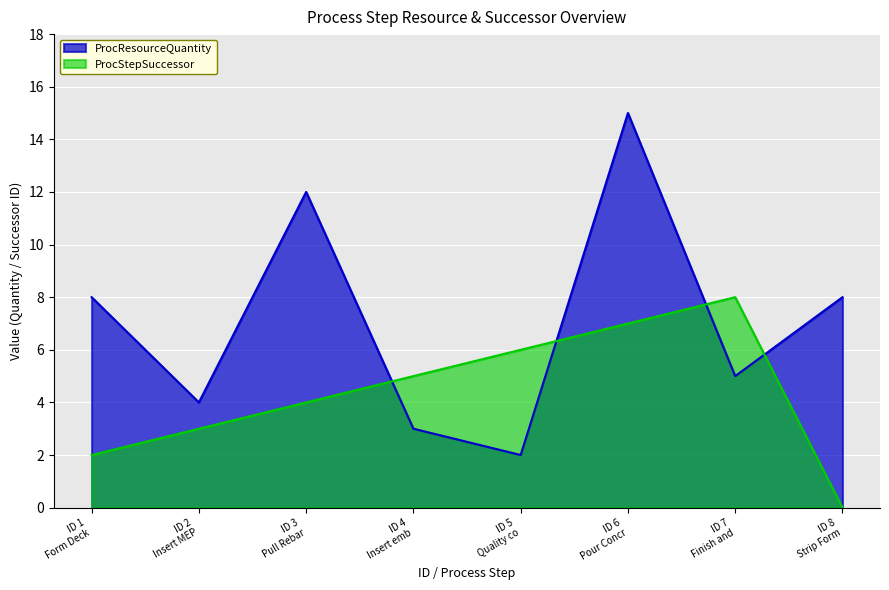

Which series has the widest spread of values?

ProcResourceQuantity